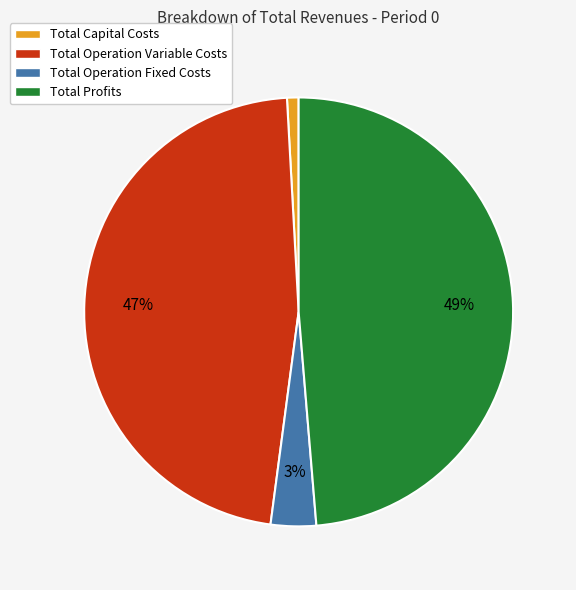

Is Total Operation Fixed Costs the majority of the pie?

No